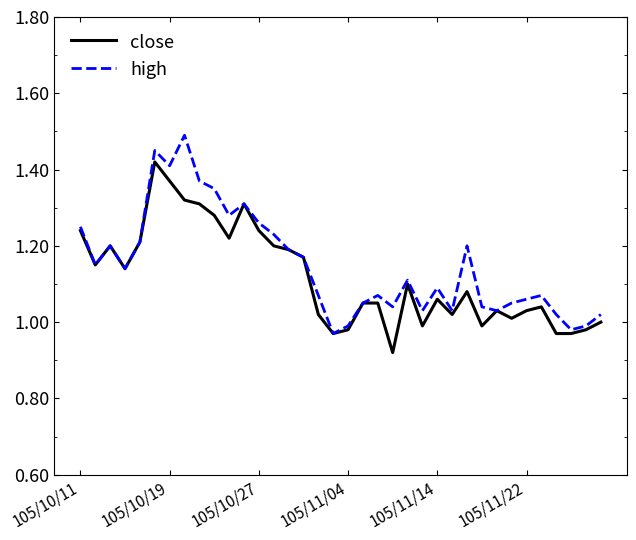

Rank the series by their maximum value, from lowest to highest.

close, high